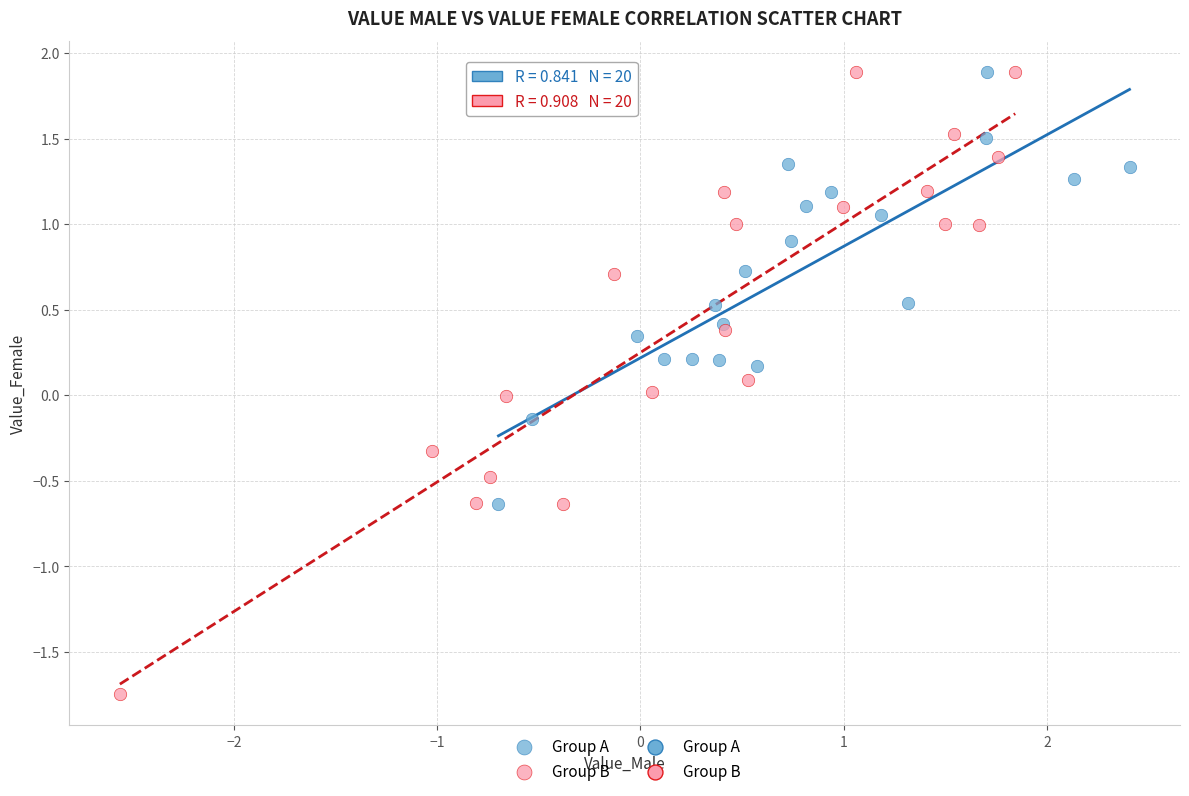

Which series contains the lowest Y value?

Group B